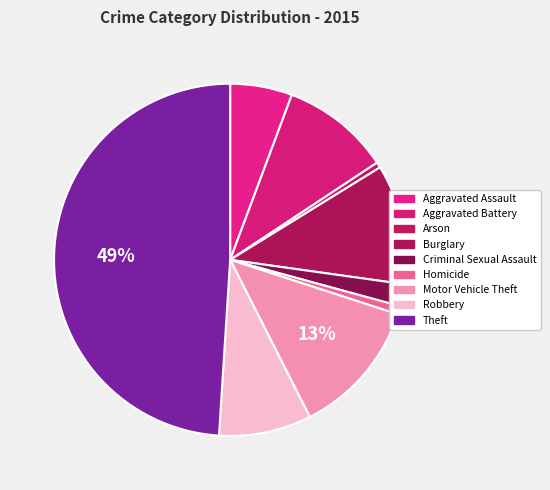

How many segments does this pie chart have?

9